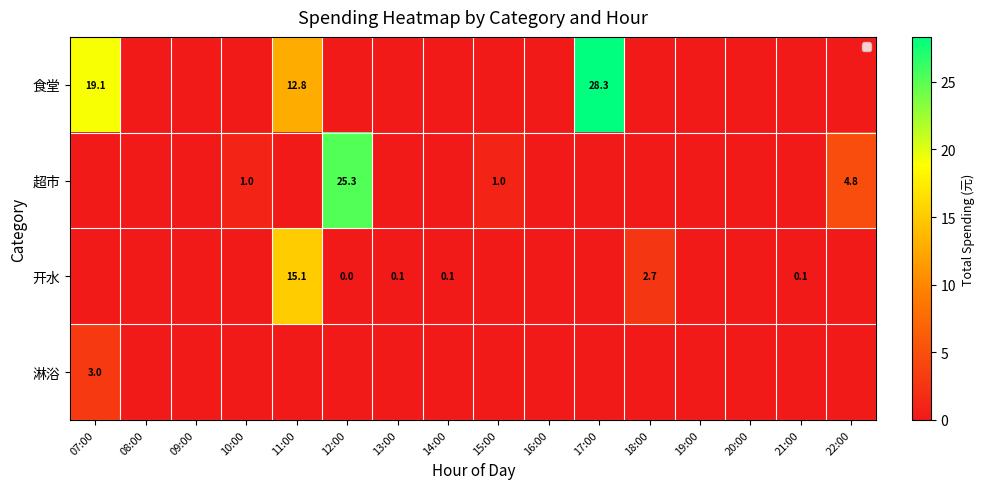

Is the value of 食堂 at 17:00 greater than the value of 开水 at 12:00?

Yes